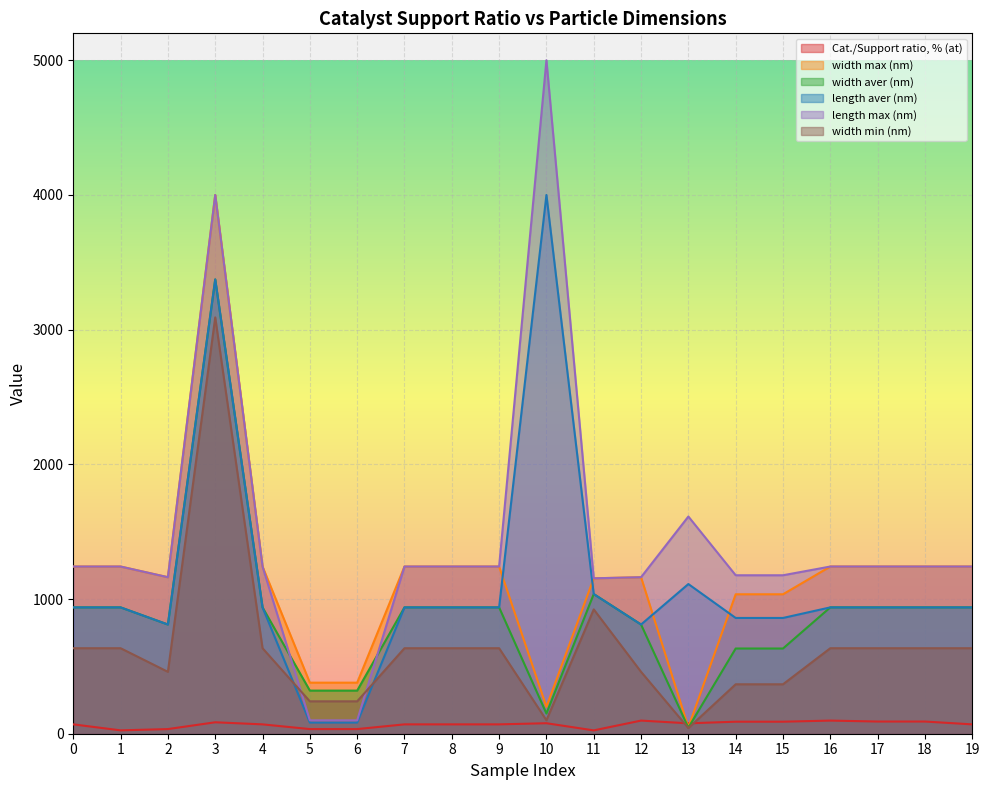

At which category is the sum across all series the highest?

3